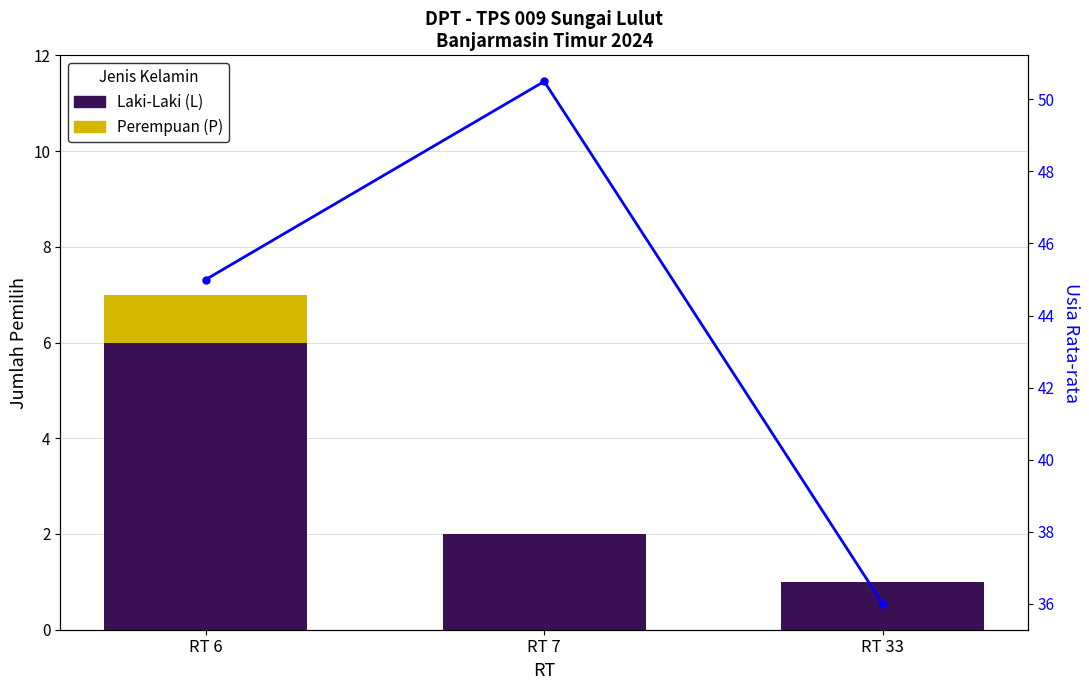

Which category has the lowest value in the Usia Rata-rata series?

RT 33